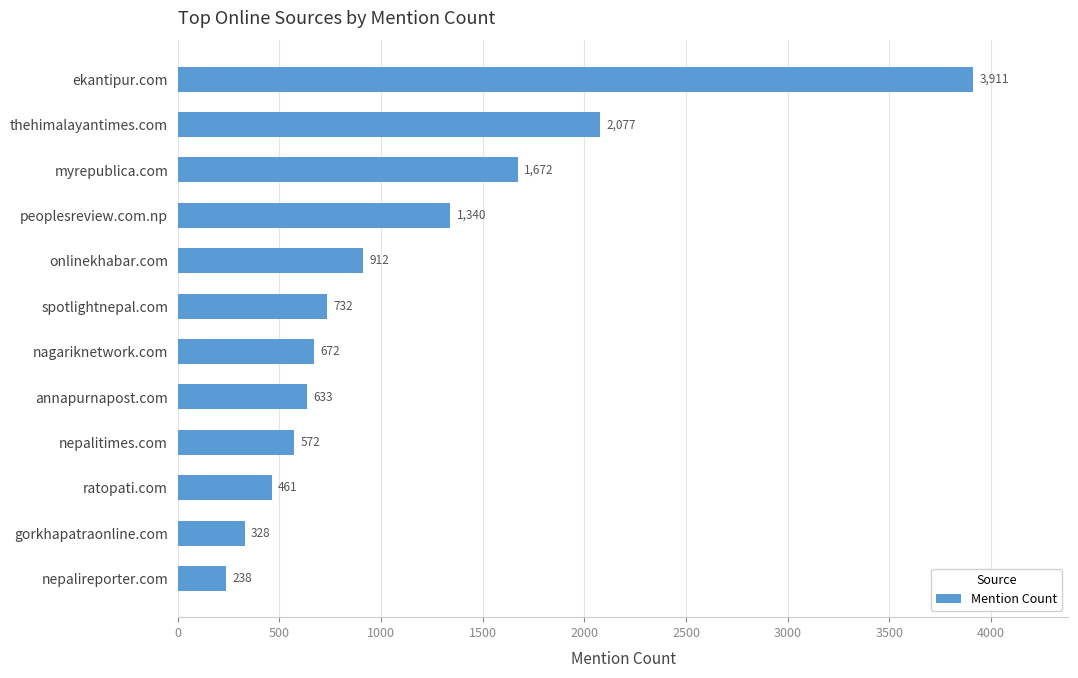

Reading bottom to top, transcribe all the data shown in this chart.

nepalireporter.com=238	gorkhapatraonline.com=328	ratopati.com=461	nepalitimes.com=572	annapurnapost.com=633	nagariknetwork.com=672	spotlightnepal.com=732	onlinekhabar.com=912	peoplesreview.com.np=1340	myrepublica.com=1672	thehimalayantimes.com=2077	ekantipur.com=3911